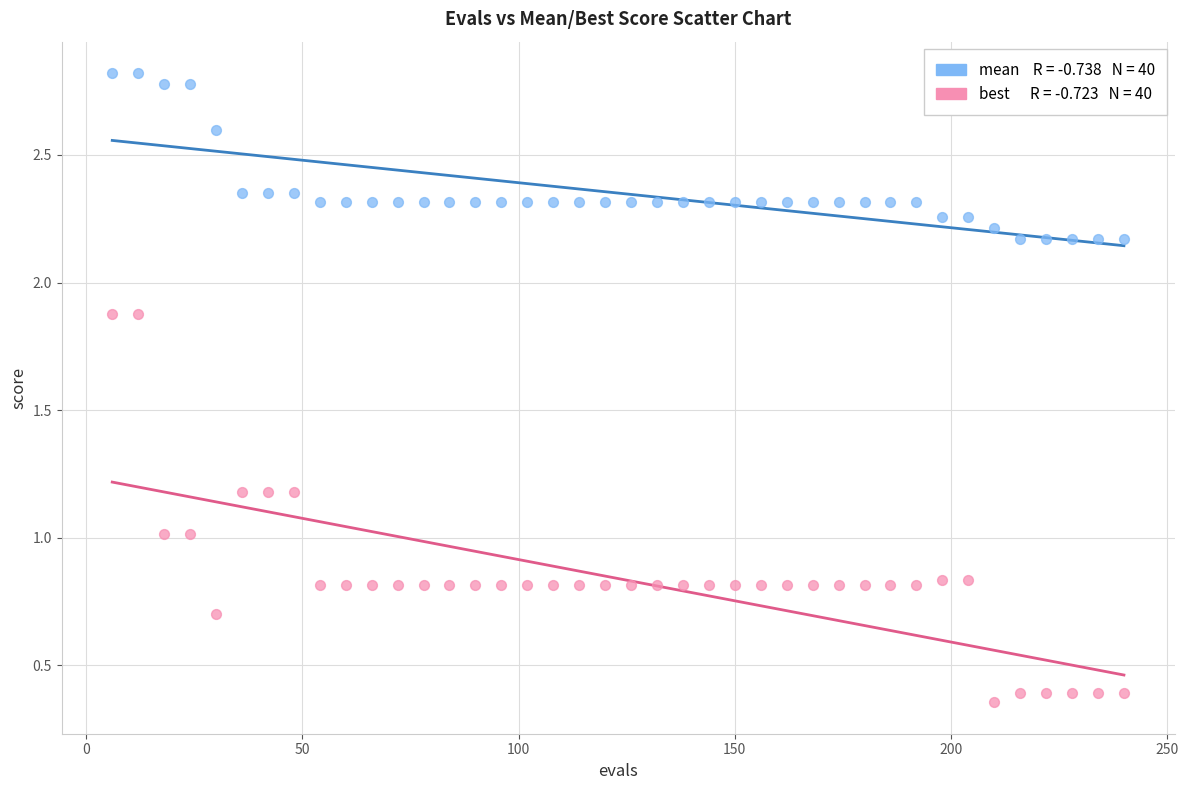

Across all data points, what is the range of X values (max minus min)?

234.0